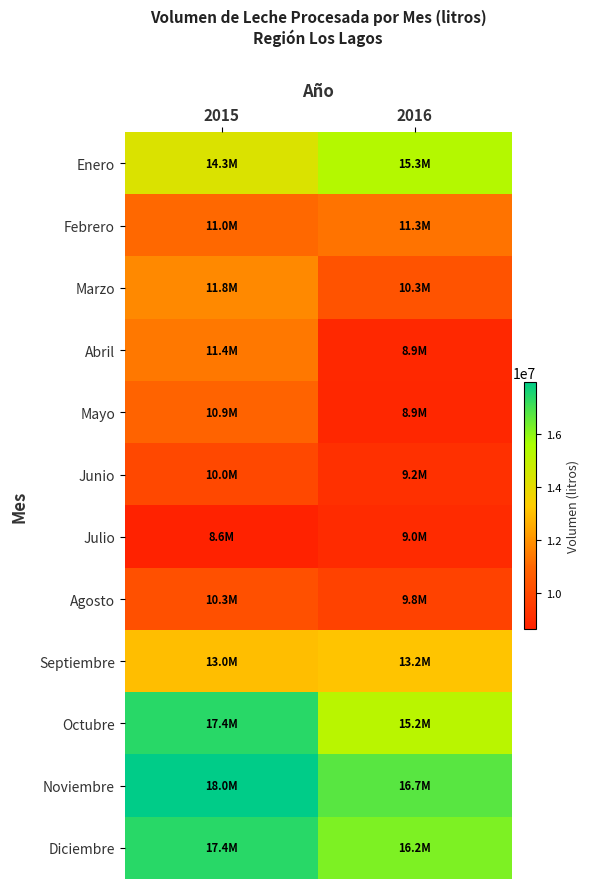

Which has a higher value, 2015 or 2016?

2016